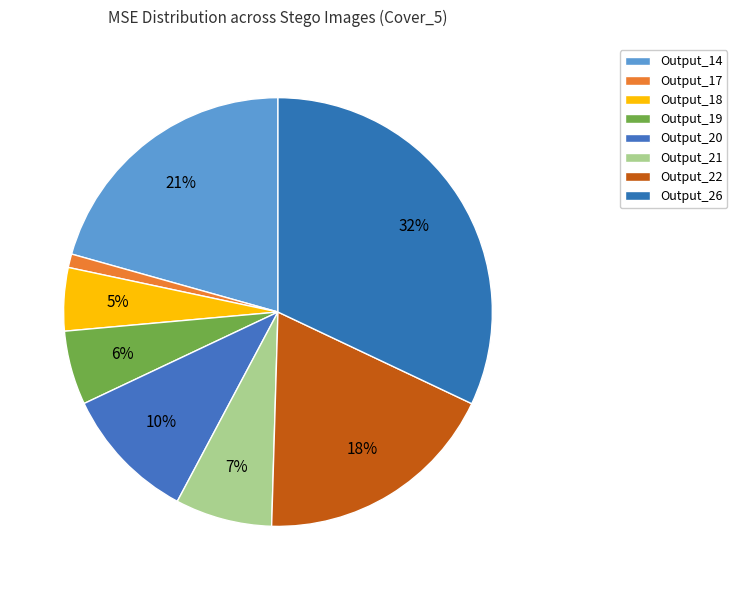

Count the number of slices in the pie.

8